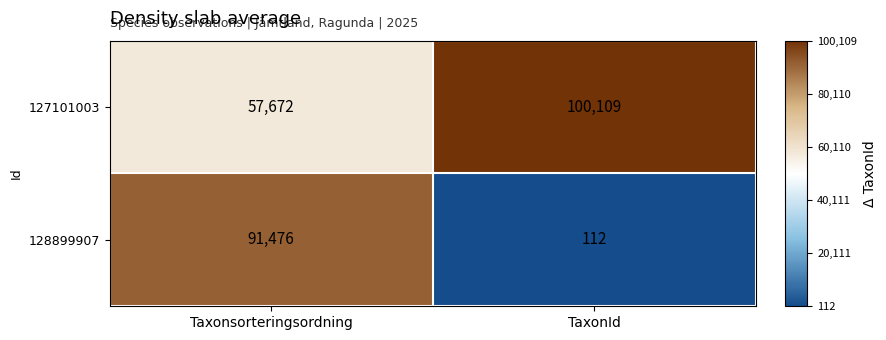

What is the approximate value of 128899907 at TaxonId?

112